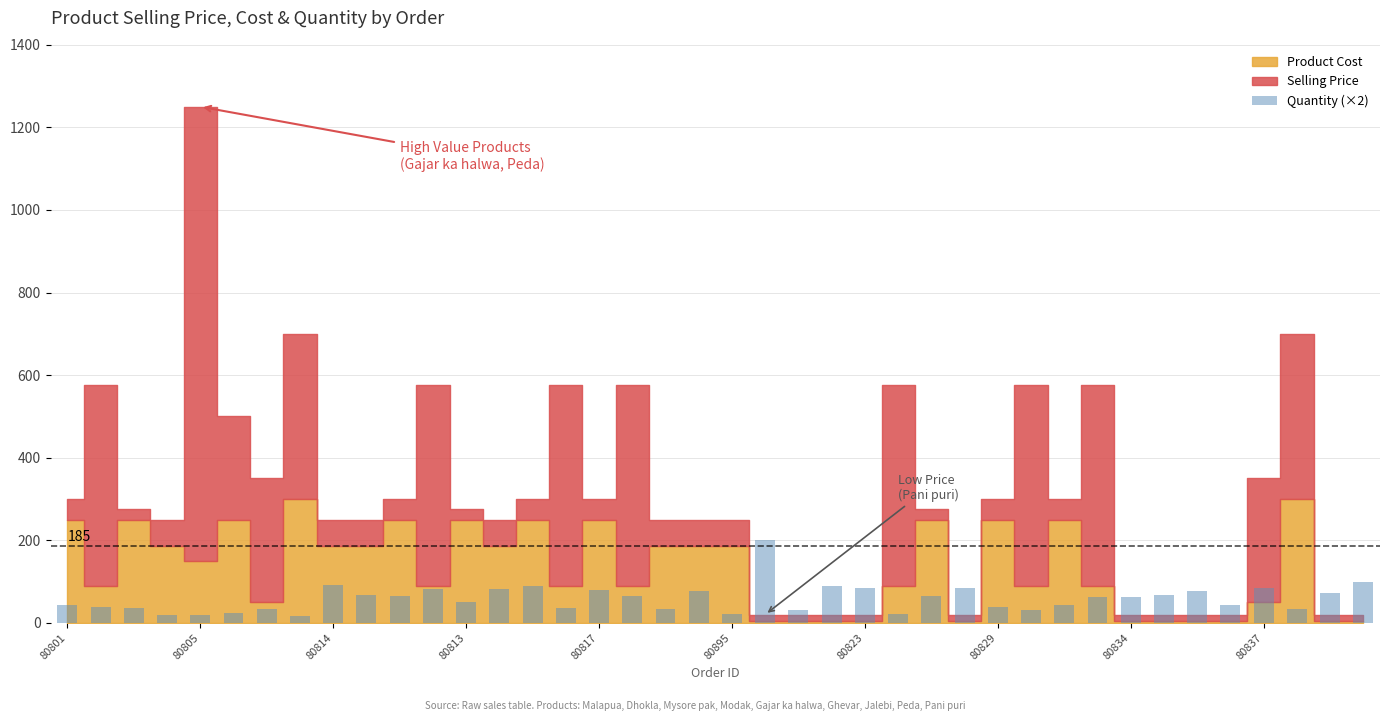

What is the average value?

59